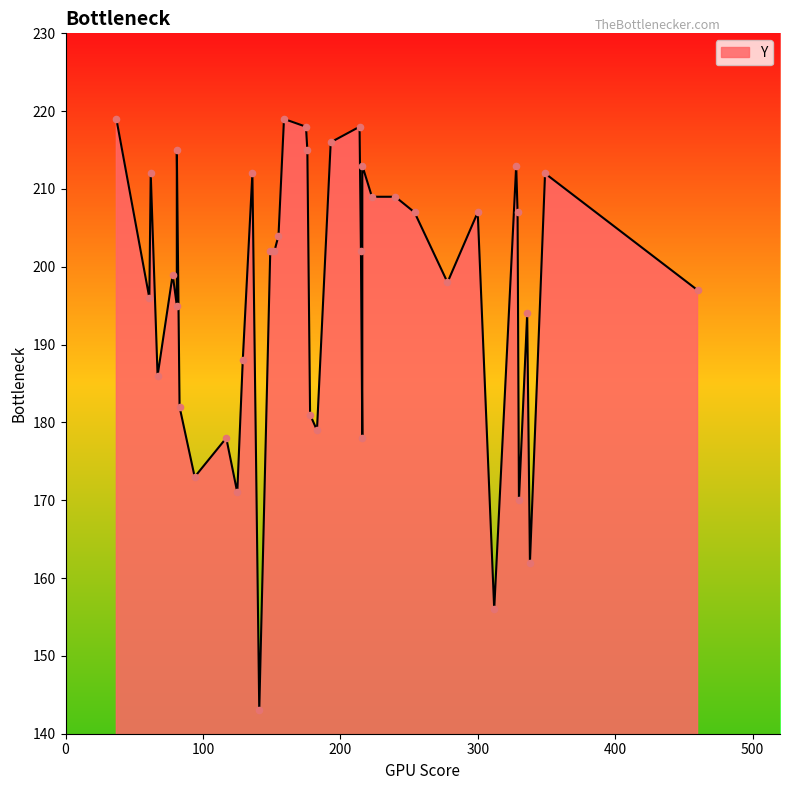

Which has a higher value, 7 or 4?

7